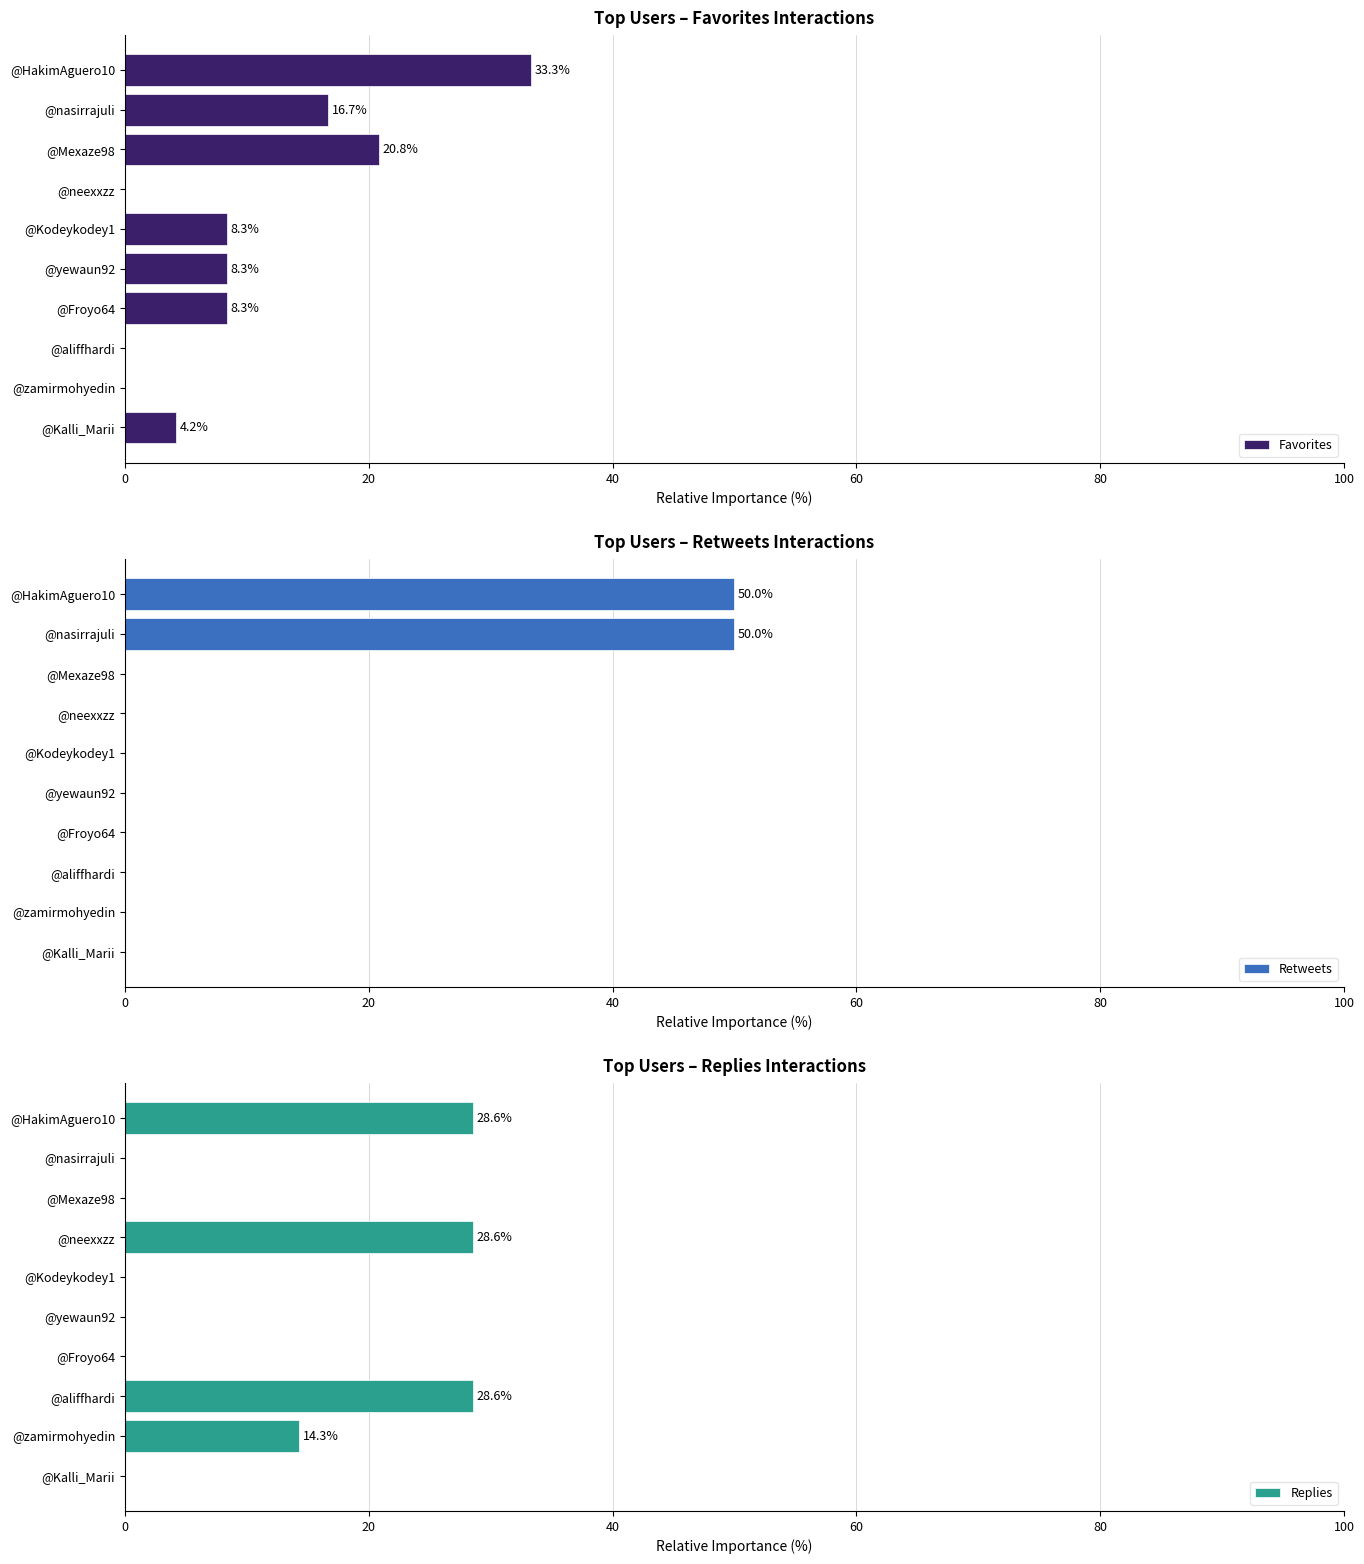

Reading left to right, transcribe all the data shown in this chart.

Favorites: 4.2	0.0	0.0	8.3	8.3	8.3	0.0	20.8	16.7	33.3
Retweets: 0.0	0.0	0.0	0.0	0.0	0.0	0.0	0.0	50.0	50.0
Replies: 0.0	14.3	28.6	0.0	0.0	0.0	28.6	0.0	0.0	28.6